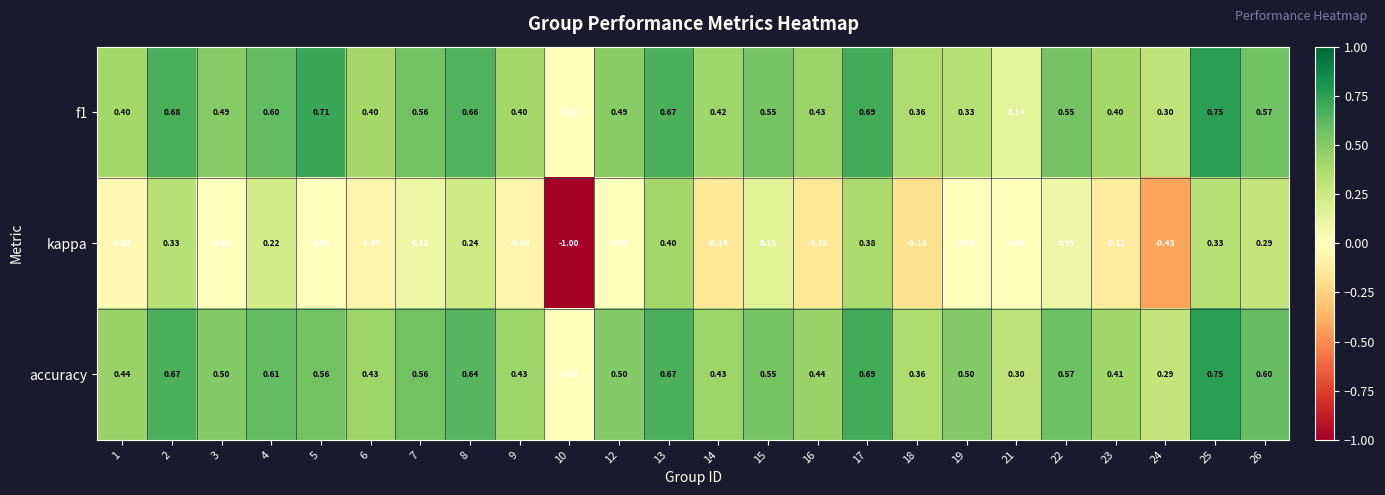

Between 23 and 26, which series saw the biggest shift?

kappa